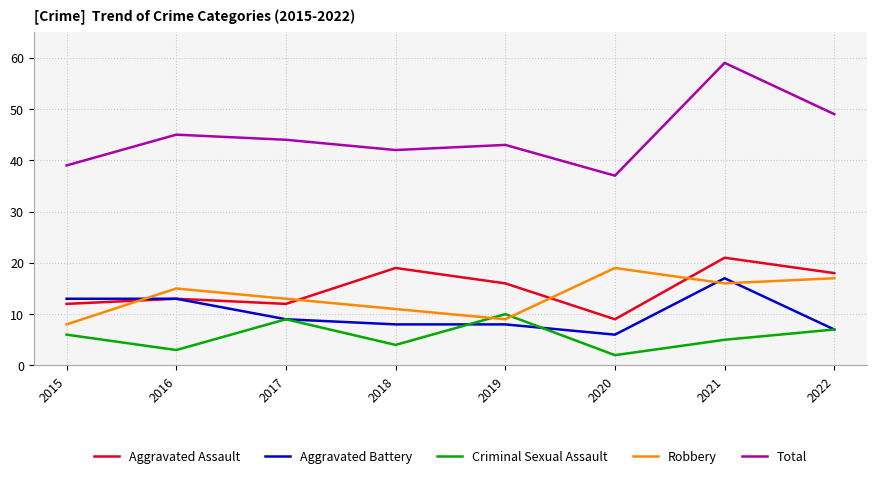

What are all the series names shown in the legend?

Aggravated Assault, Aggravated Battery, Criminal Sexual Assault, Robbery, Total